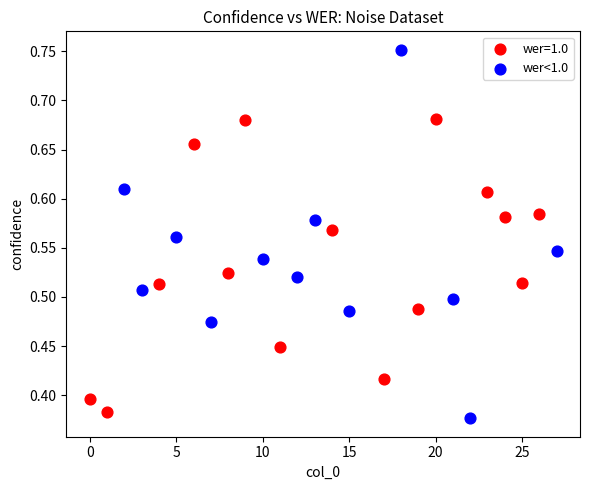

Which series reaches the maximum Y coordinate?

wer<1.0